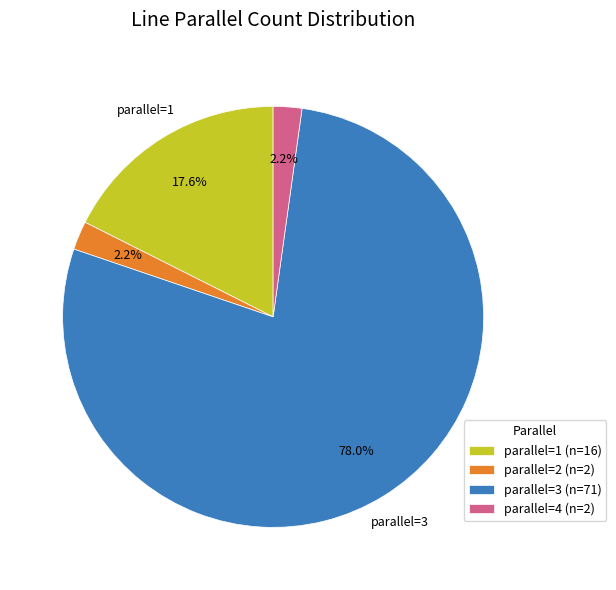

Which has a higher value, parallel=1 (n=16) or parallel=2 (n=2)?

parallel=1 (n=16)